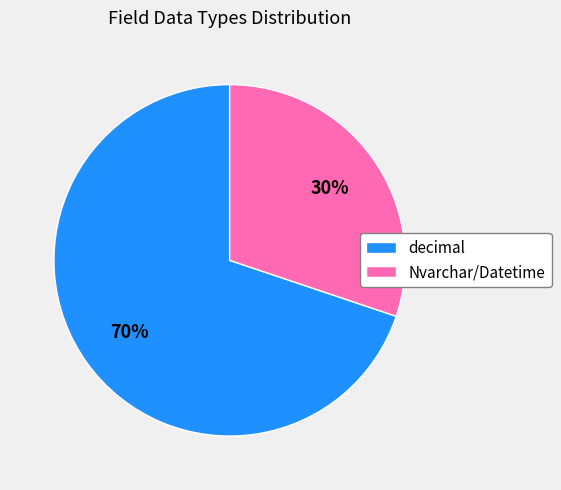

What percentage is the decimal slice, to the nearest percent?

70%